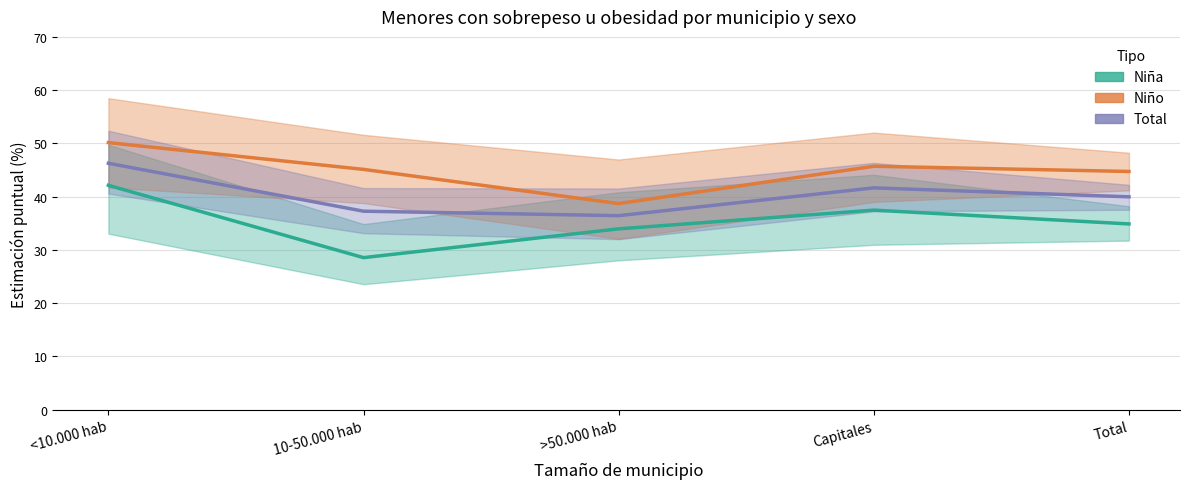

List the labels in order of Total (Estimación) value, largest first.

<10.000 hab, Capitales, Total, 10-50.000 hab, >50.000 hab